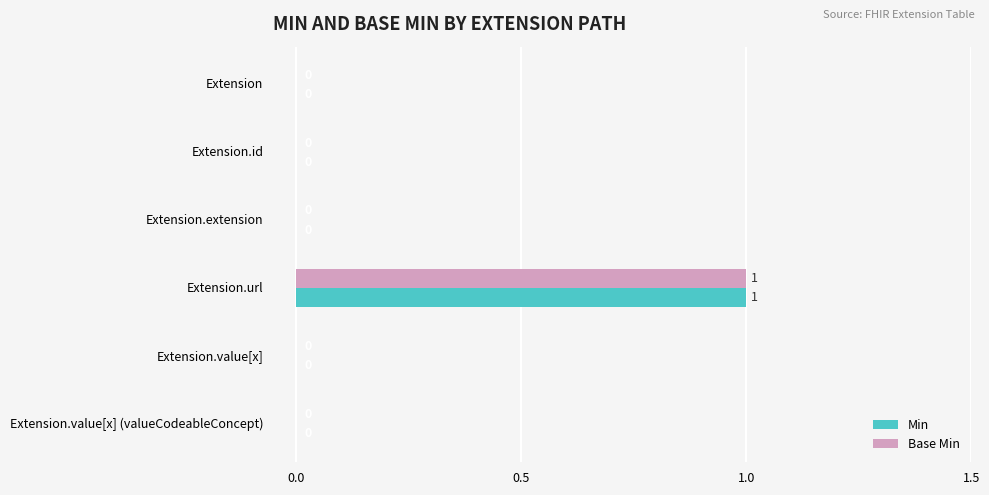

At which label does Base Min reach its peak?

Extension.url